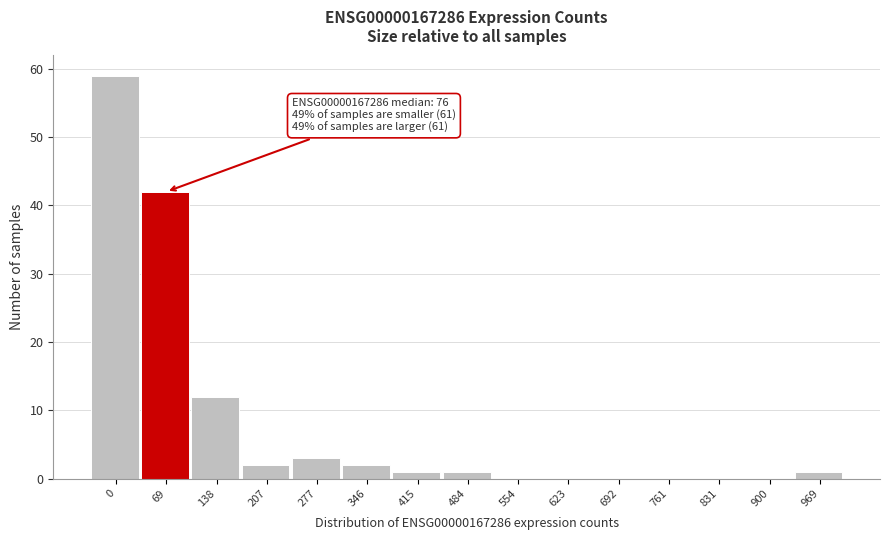

Reading left to right, transcribe all the data shown in this chart.

0=59	69=42	138=12	207=2	277=3	346=2	415=1	484=1	554=0	623=0	692=0	761=0	831=0	900=0	969=1